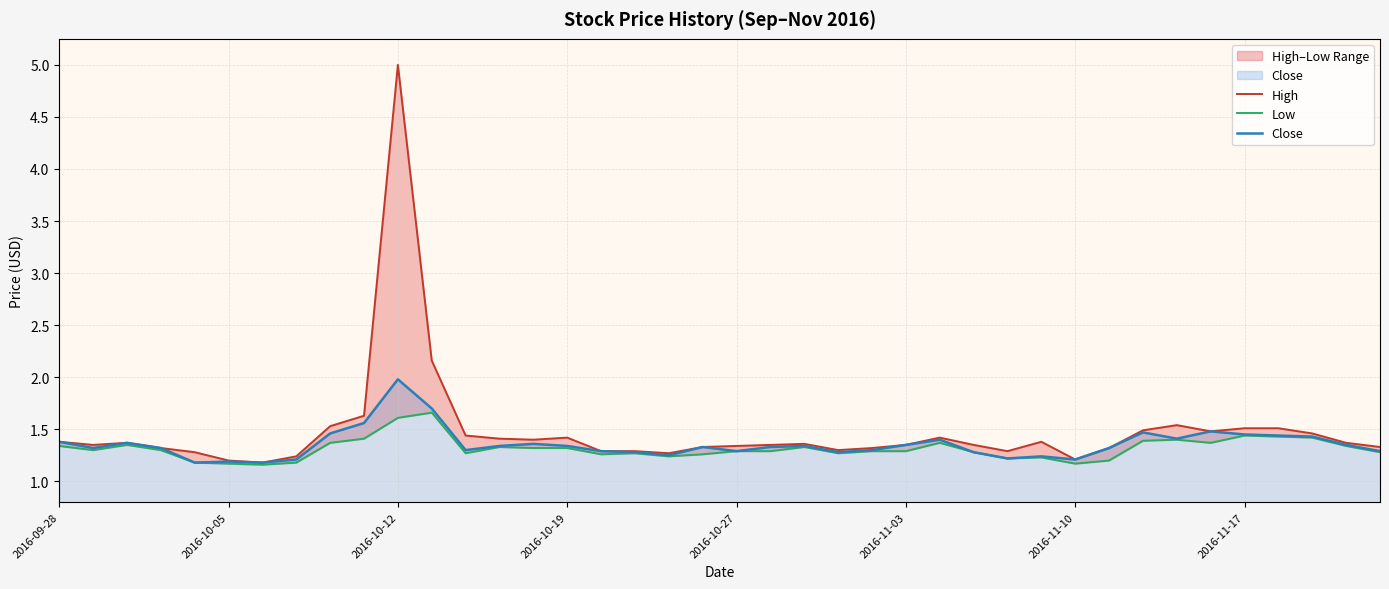

How many distinct data groups are displayed?

3